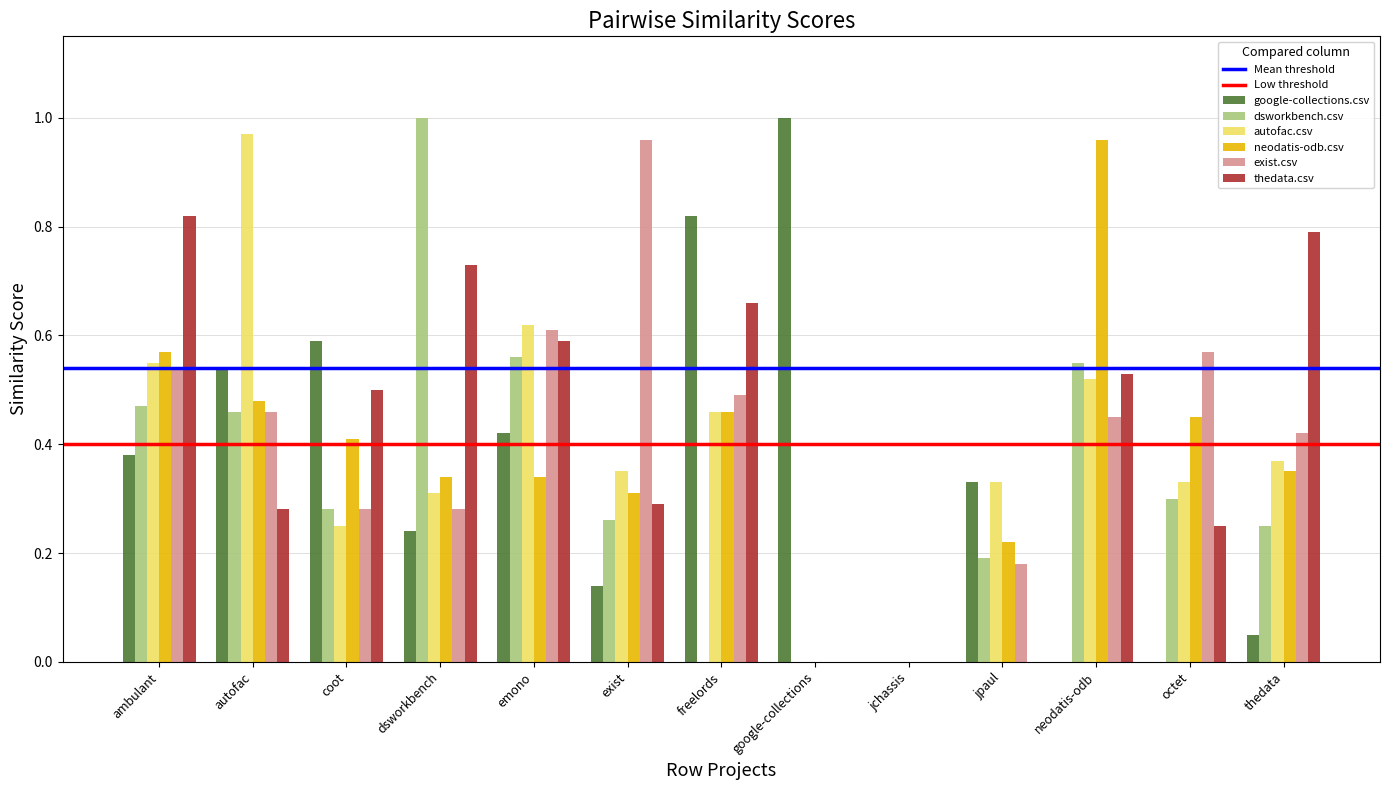

Is it true that dsworkbench.csv equals 0.1 at jpaul?

False